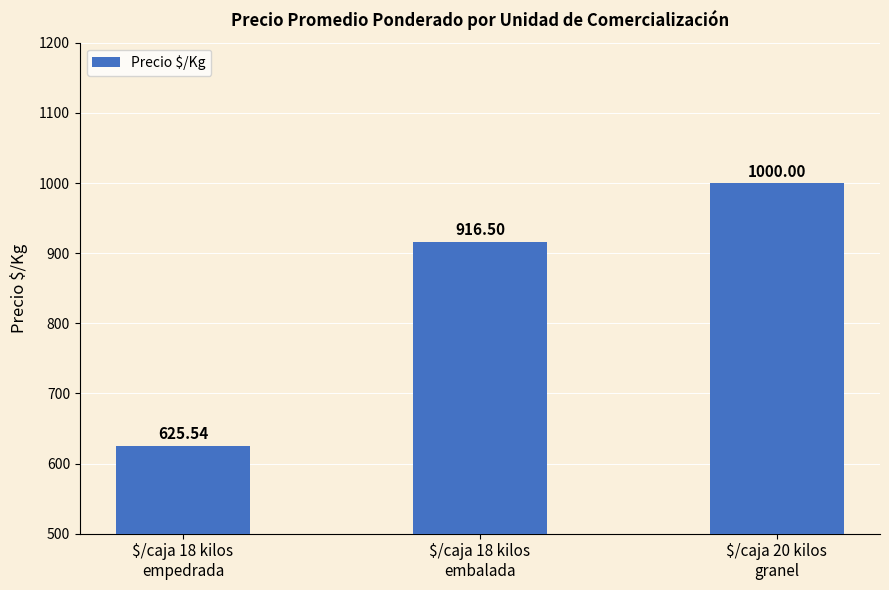

Reading left to right, transcribe all the data shown in this chart.

$/caja 18 kilos
empedrada=625.5	$/caja 18 kilos
embalada=916.5	$/caja 20 kilos
granel=1000.0